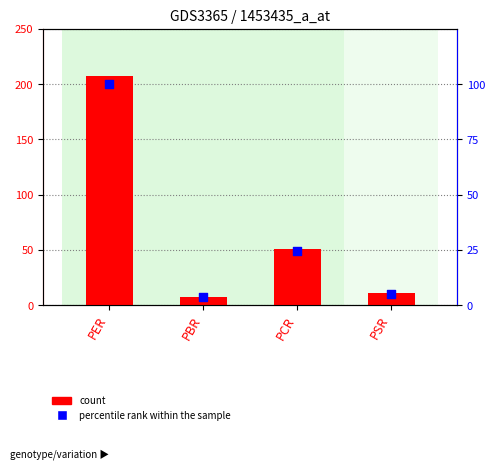

What is the total value across all series at PCR?

74.8